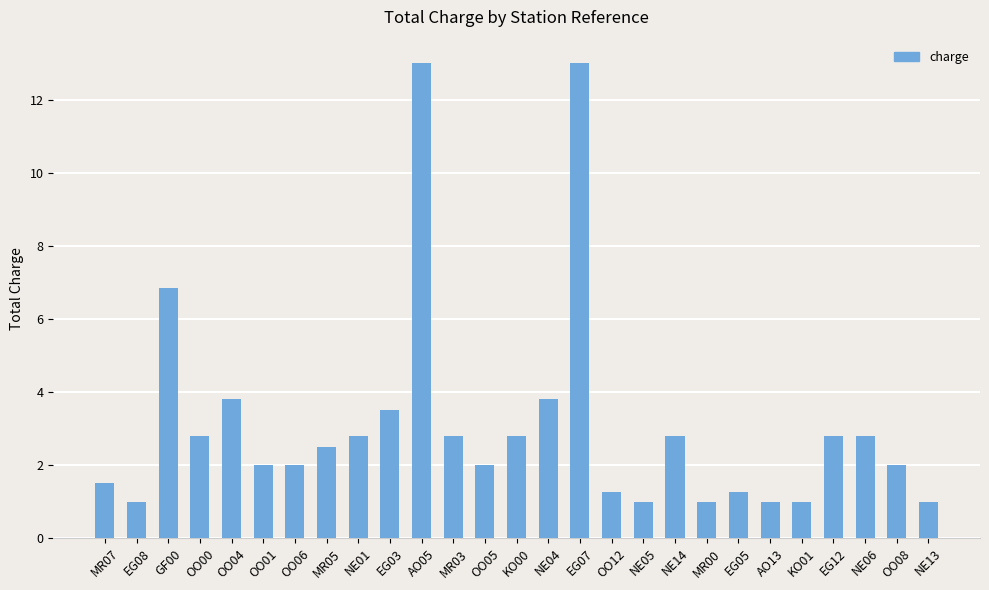

How many distinct data groups are displayed?

1